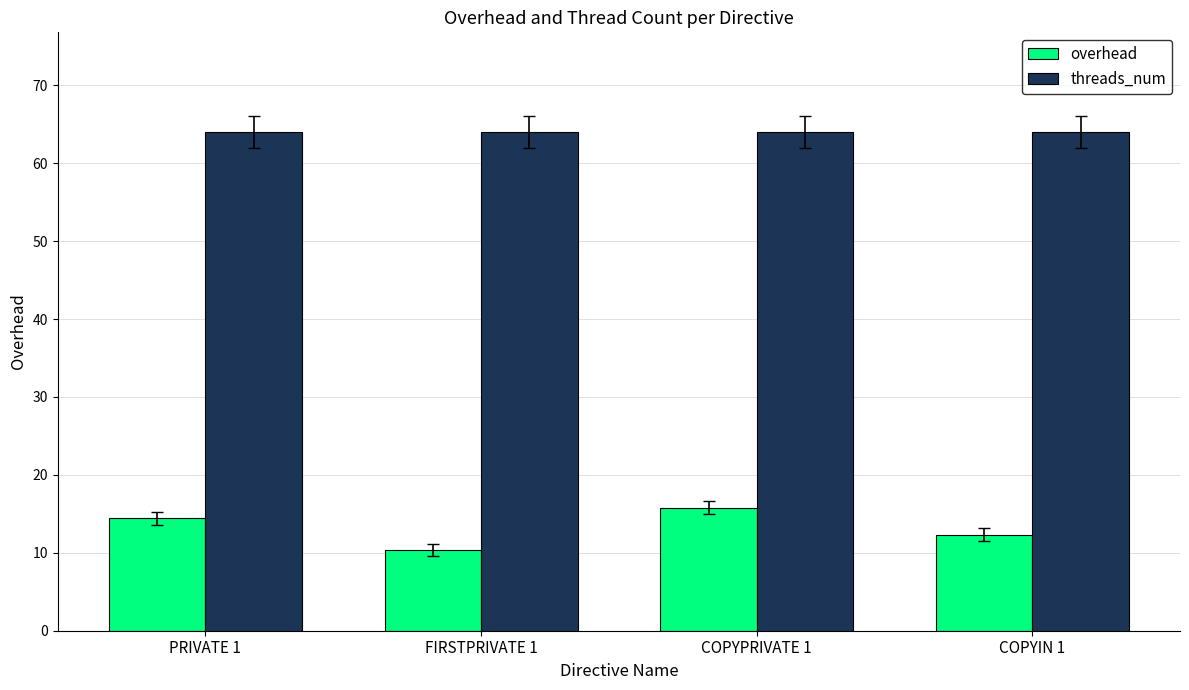

List the series in order of their peak value, highest first.

threads_num, overhead